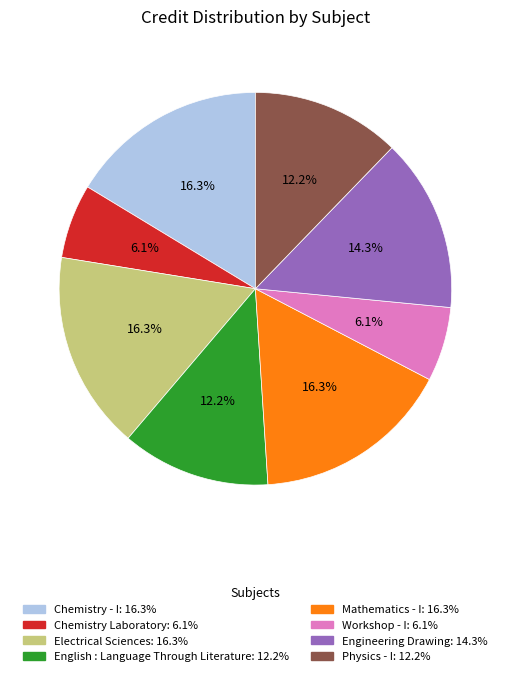

Is there a majority slice in this chart?

No